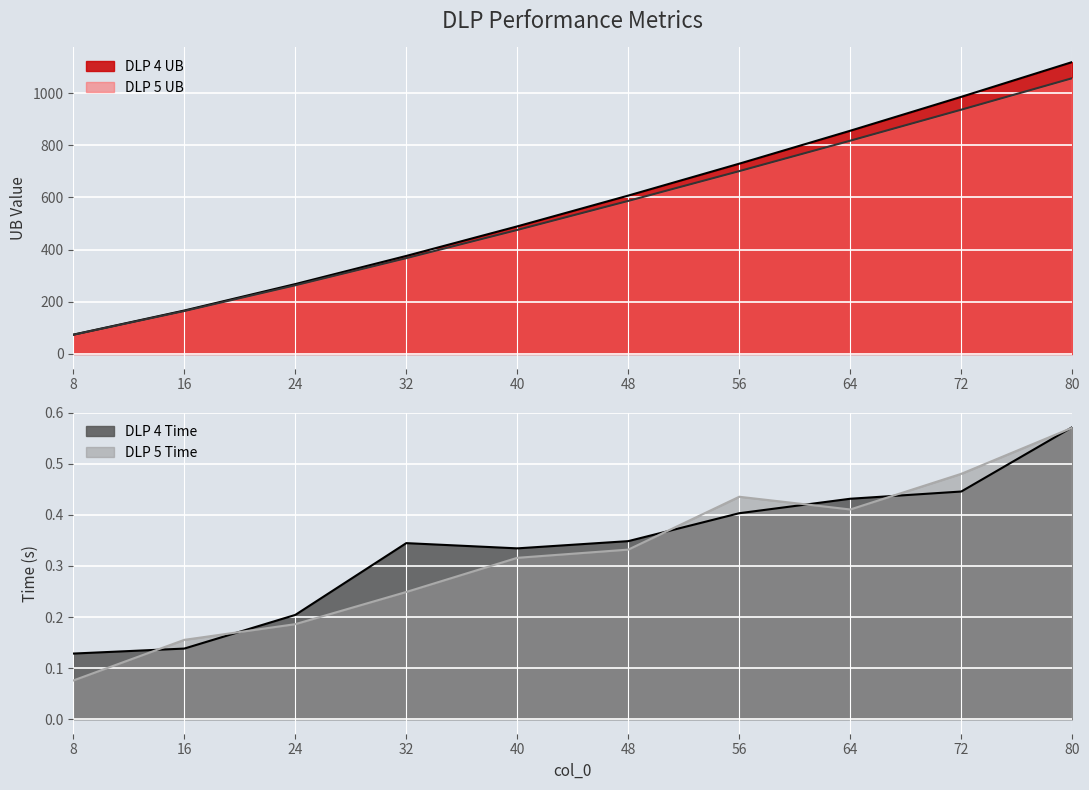

What is the sum of the DLP 5 Time values at 24 and 72?

0.7